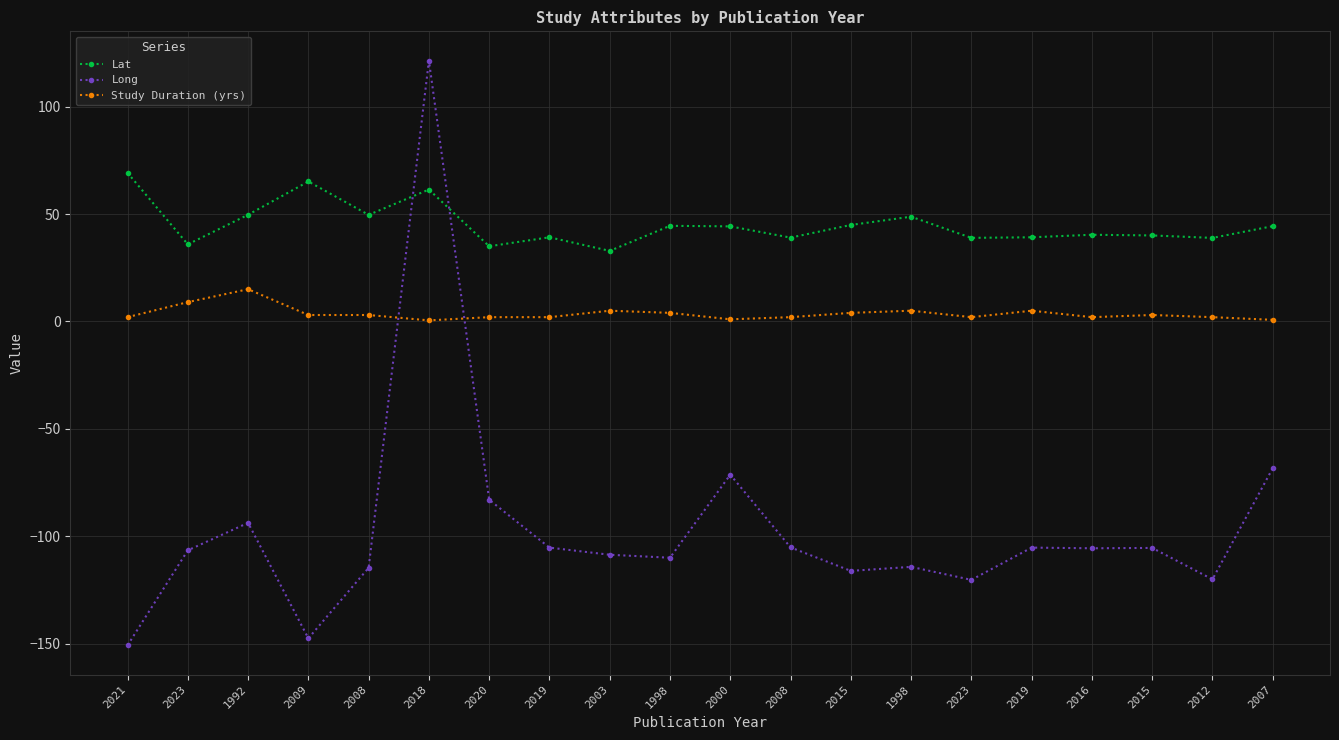

How many categories are shown in the chart?

20